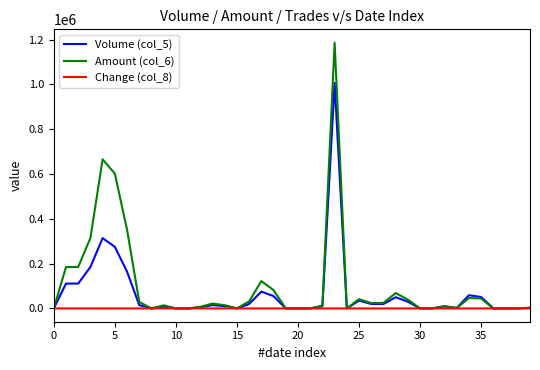

What is the sum of all Amount (col_6) values?

4127500